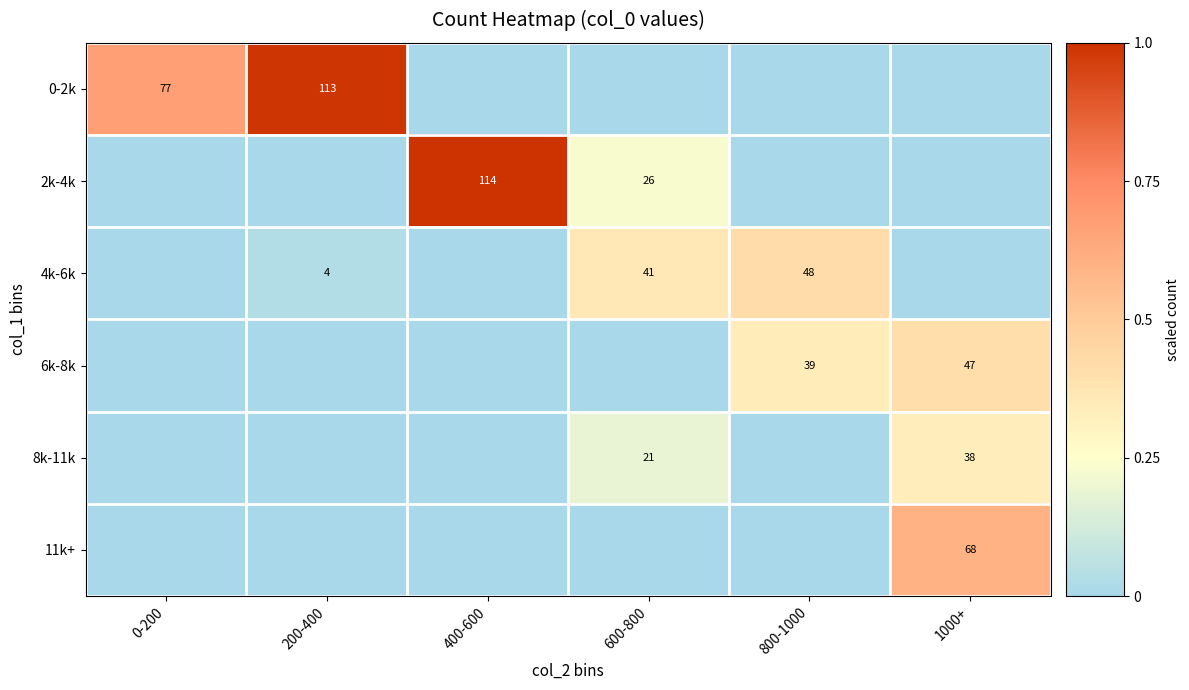

Is the value of 11k+ at 1000+ greater than the value of 2k-4k at 600-800?

Yes